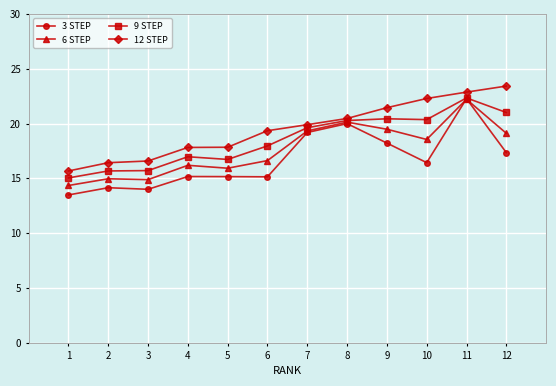

Which category has the lowest value in the 12 STEP series?

1